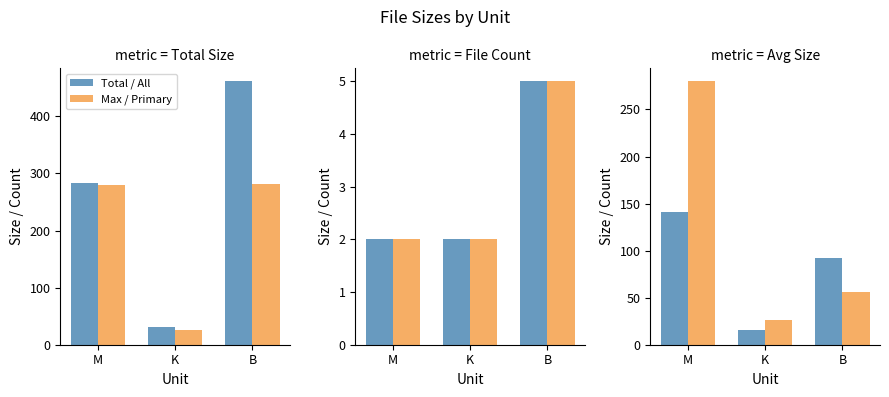

Are the bars horizontal?

No